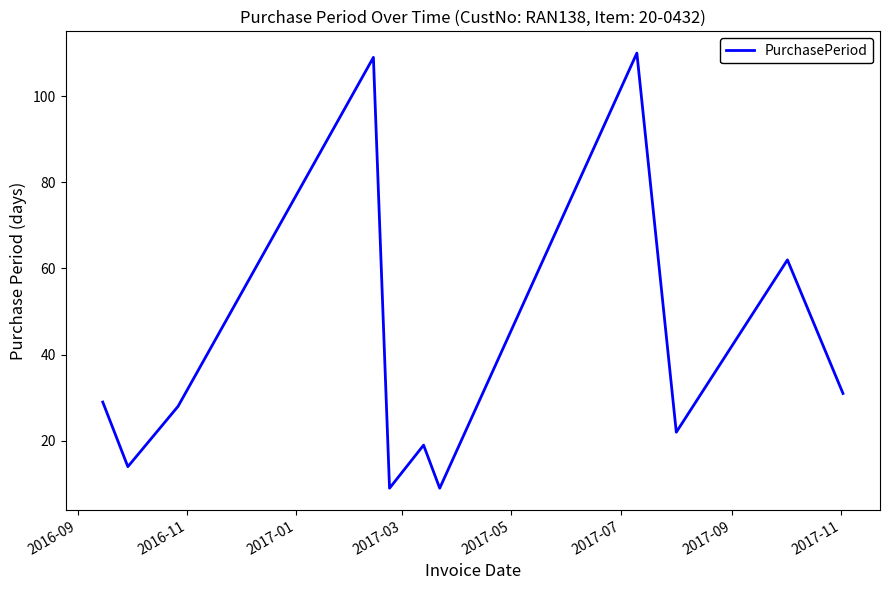

What is the difference between the maximum and minimum values?

101